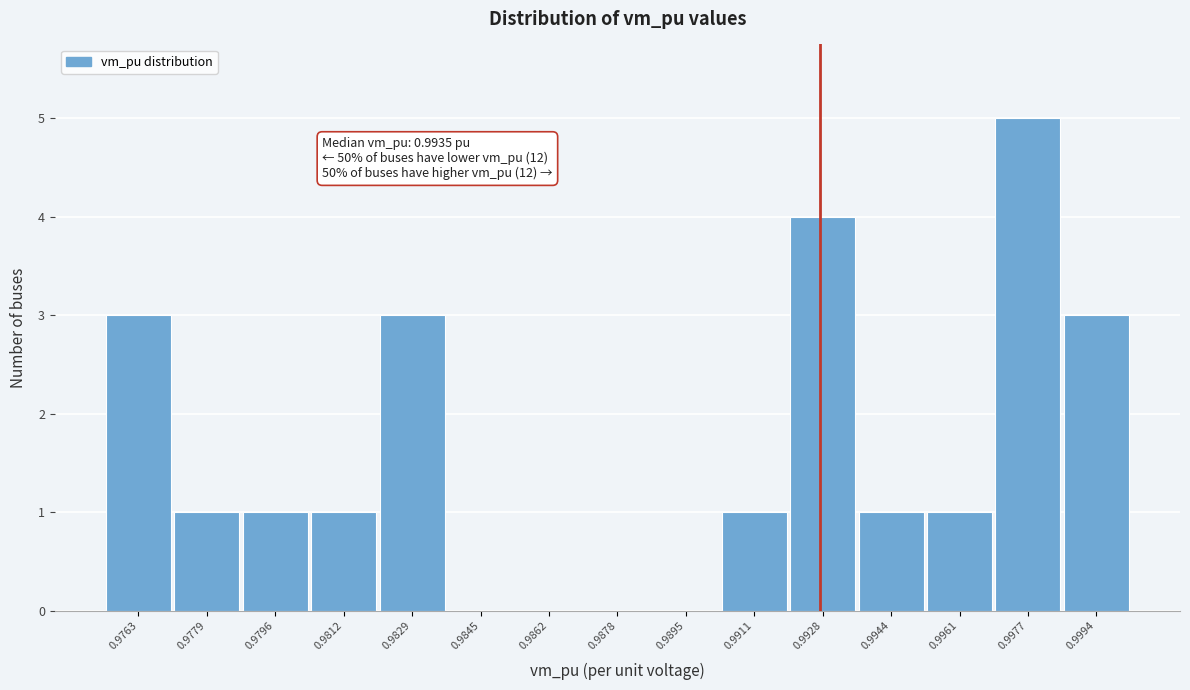

Reading right to left, extract all data points from this chart.

0.9994=3	0.9977=5	0.9961=1	0.9944=1	0.9928=4	0.9911=1	0.9895=0	0.9878=0	0.9862=0	0.9845=0	0.9829=3	0.9812=1	0.9796=1	0.9779=1	0.9763=3